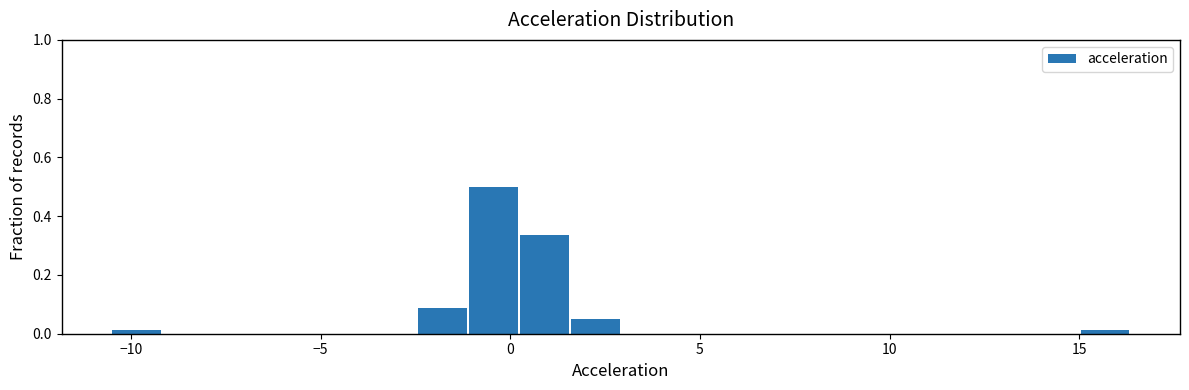

Around what value on the x-axis is the tallest bar? Give the approximate position of its centre, as read against the axis.

-0.5